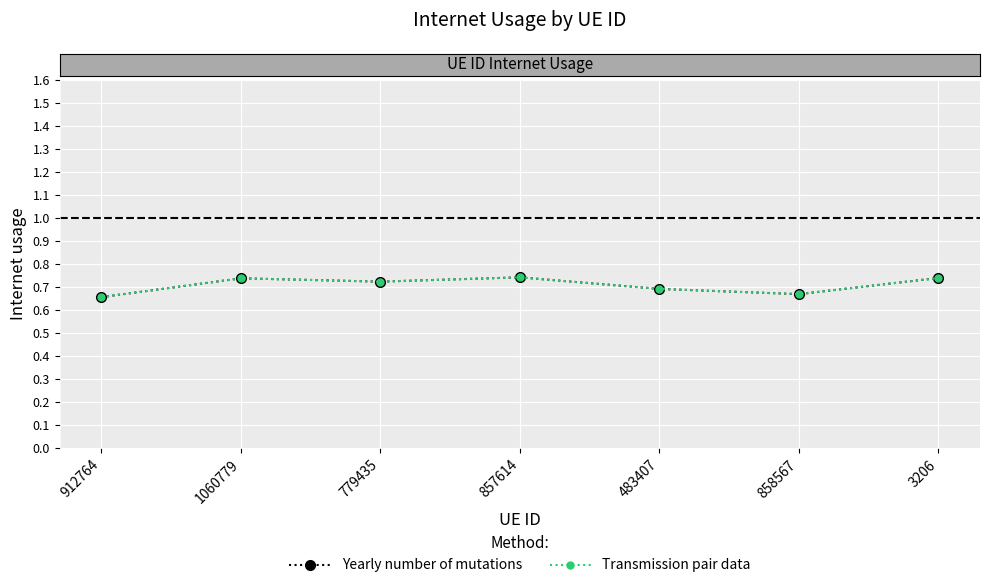

What is the difference between the second highest and minimum values in the Yearly number of mutations series?

0.1